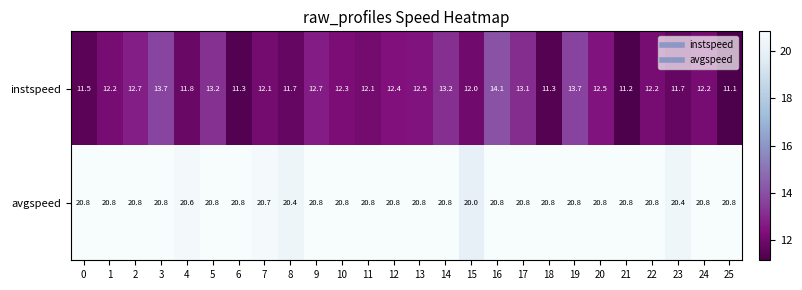

What is the sum of all avgspeed values?

538.9